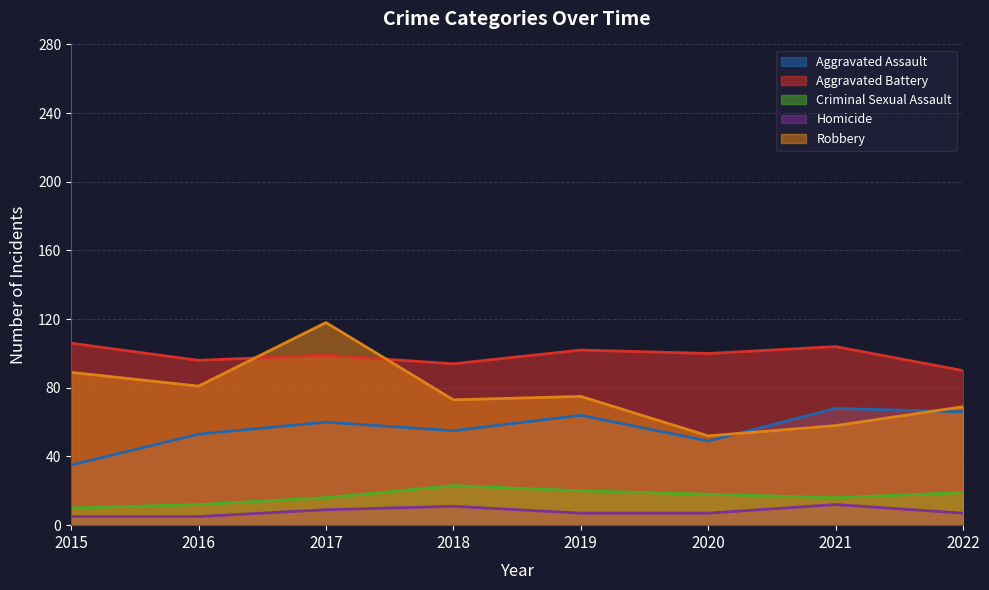

At 2021, list the series in order from smallest to largest.

Homicide, Criminal Sexual Assault, Robbery, Aggravated Assault, Aggravated Battery